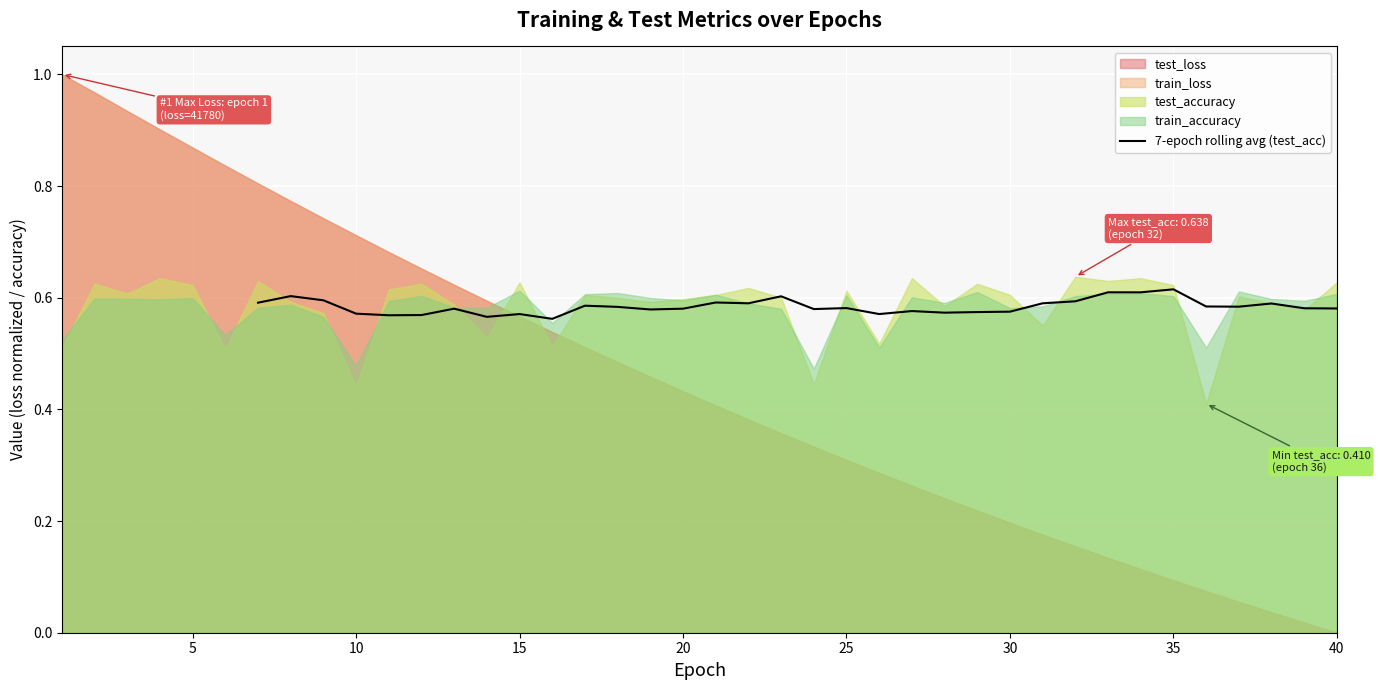

Does the chart display data point markers on the line(s)?

No